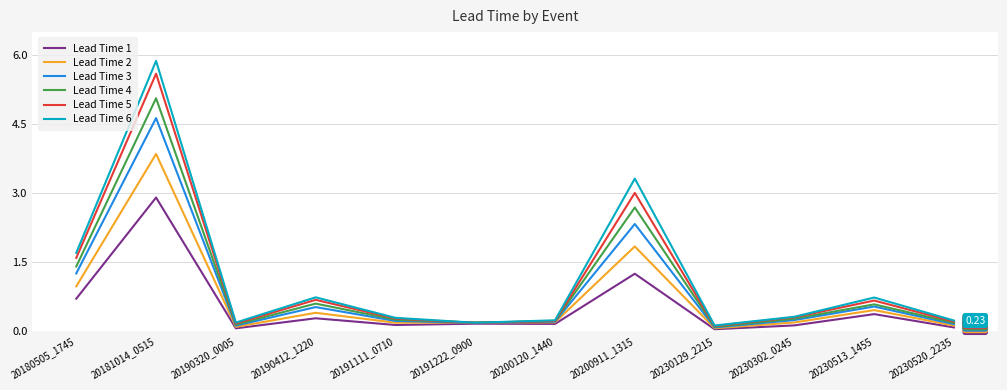

Which series has the largest range (max minus min)?

Lead Time 6